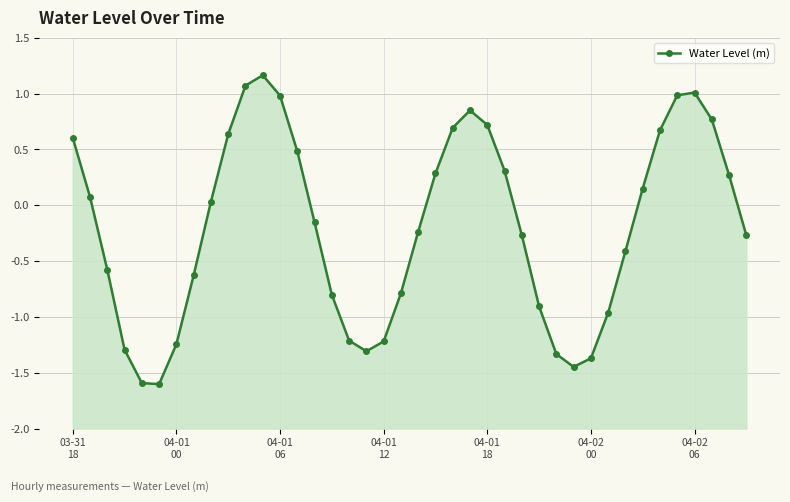

At which category does the data reach its first local peak?

11